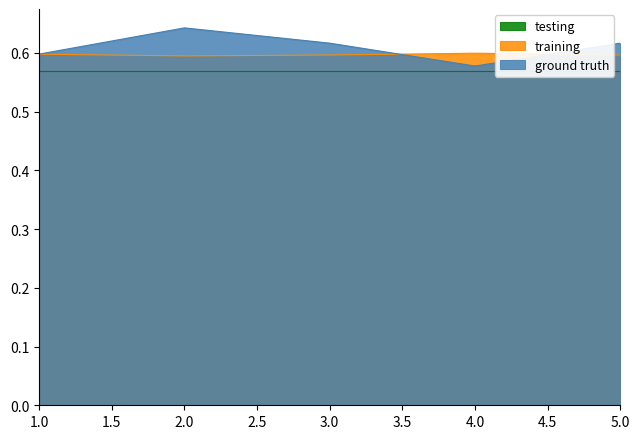

Which label corresponds to the smallest value in the chart?

4